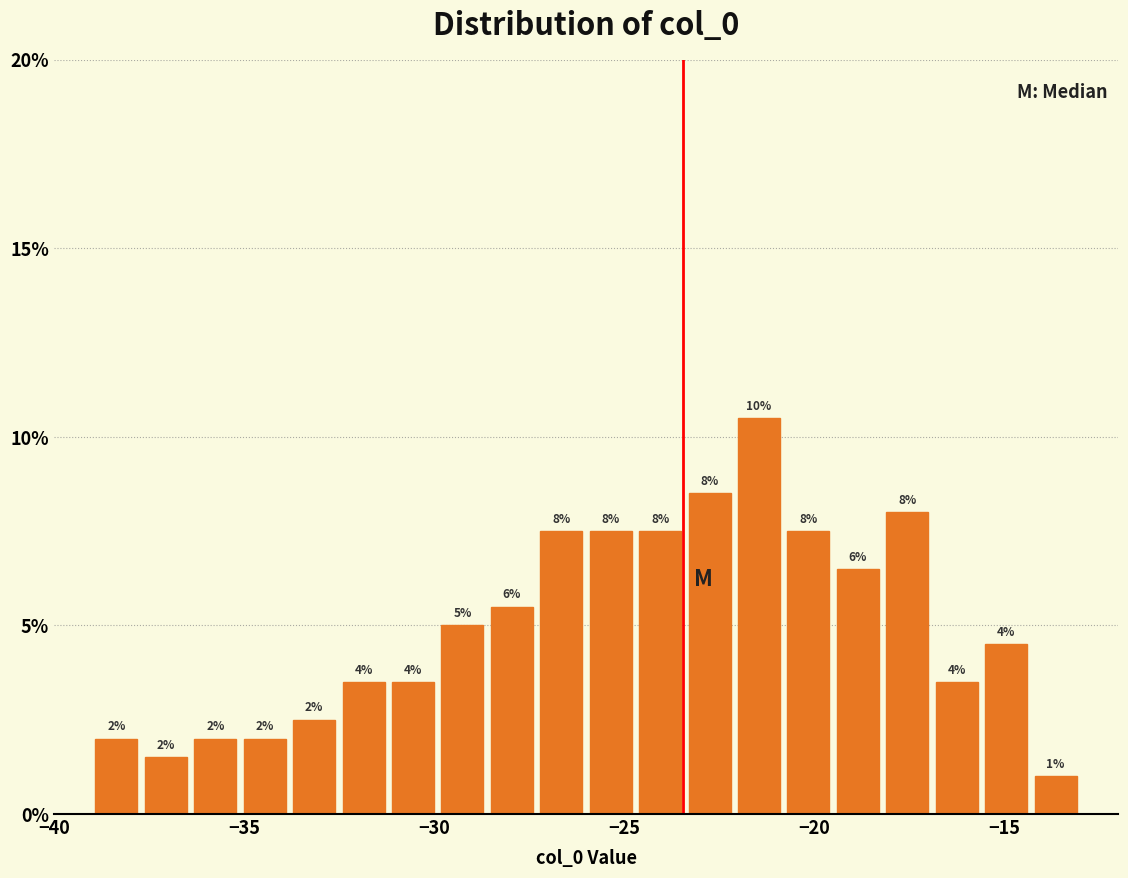

Read against the x-axis, roughly where is the centre of the tallest bar?

-21.5